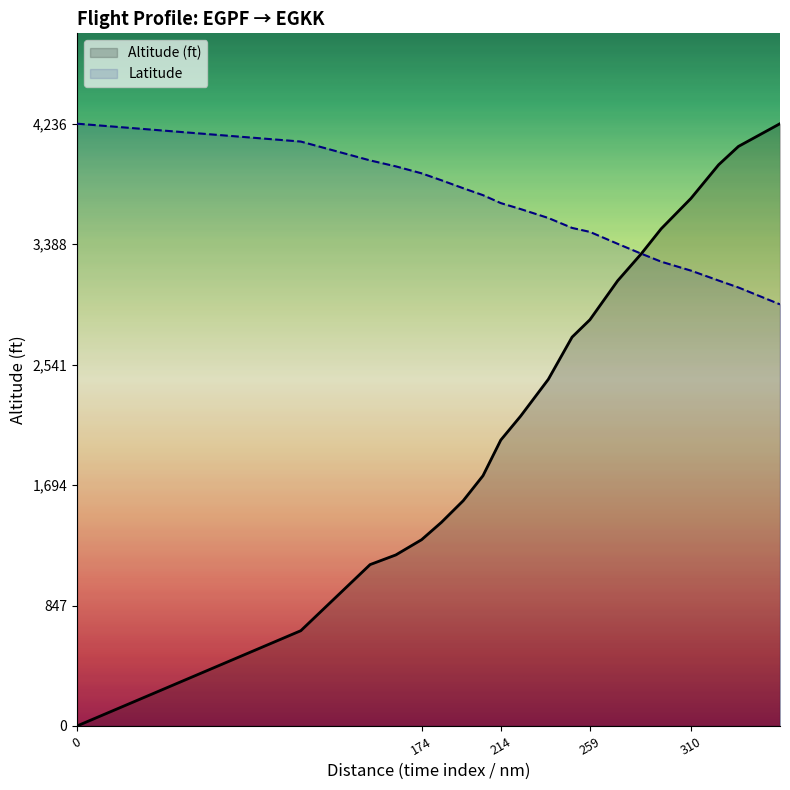

At which label does Altitude (ft) first exceed 2438?

250